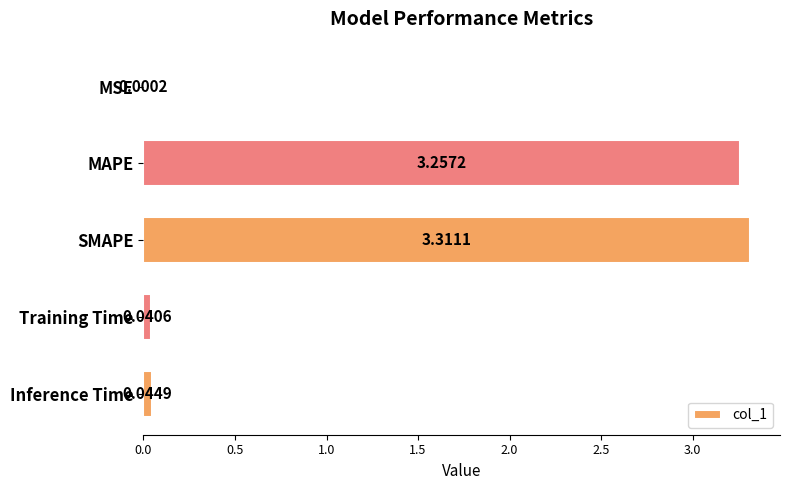

What is the sum of the values at Training Time and SMAPE?

3.4